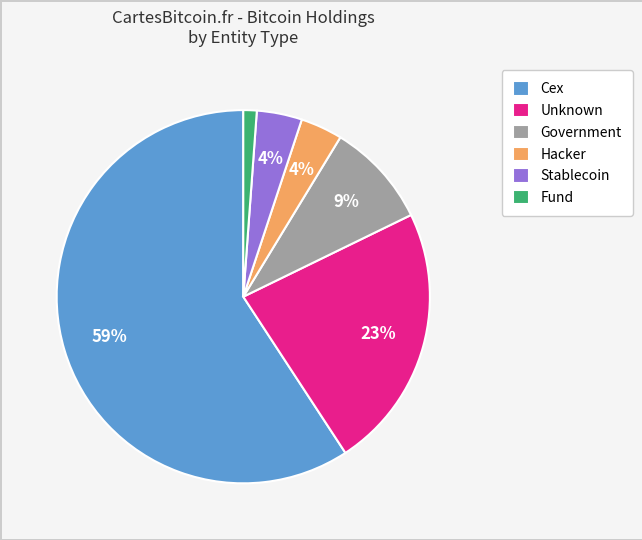

What is the largest slice in the pie chart?

Cex